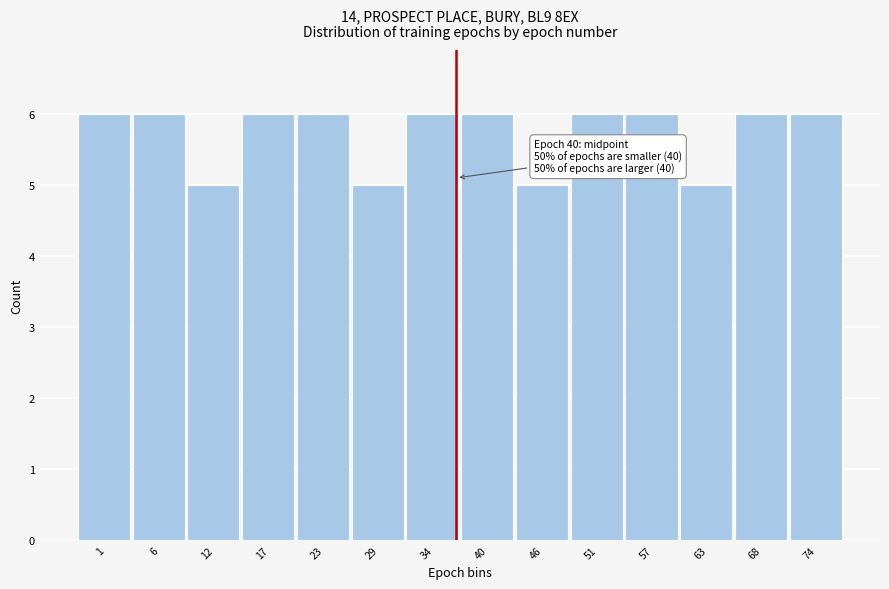

Reading left to right, what are all the values shown in this chart?

1=6	6=6	12=5	17=6	23=6	29=5	34=6	40=6	46=5	51=6	57=6	63=5	68=6	74=6